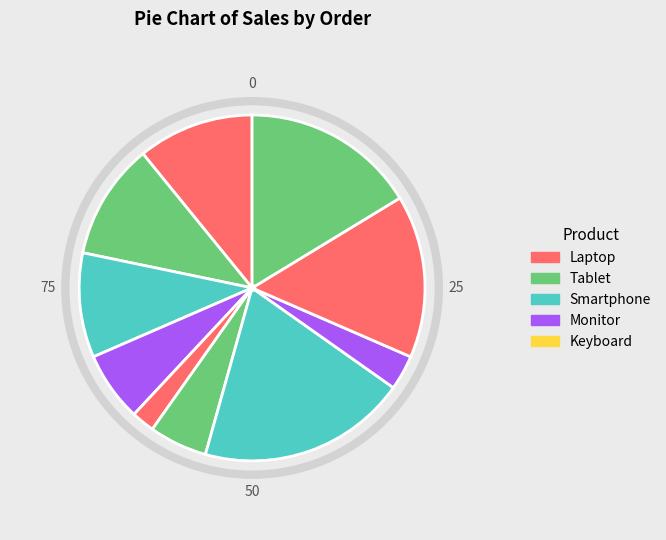

Is there a majority slice in this chart?

No